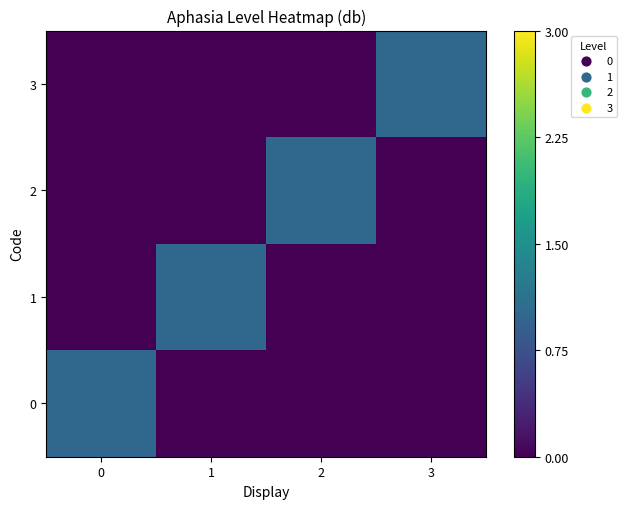

How many categories are shown in the chart?

4